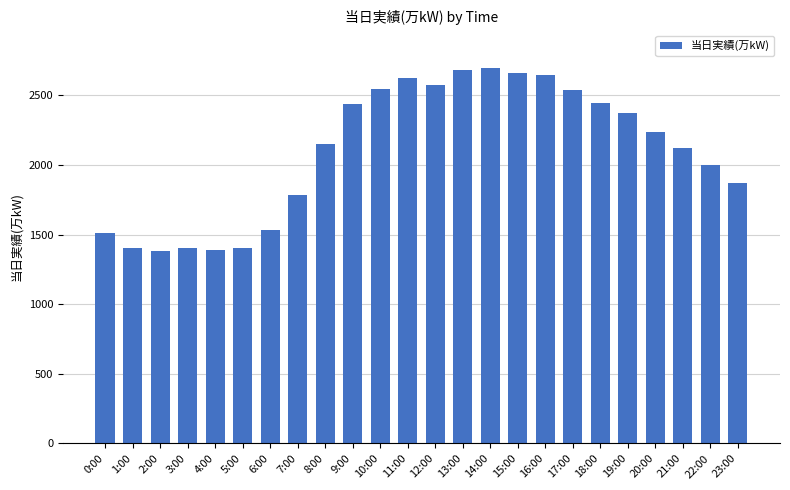

What is the greatest value displayed?

2698